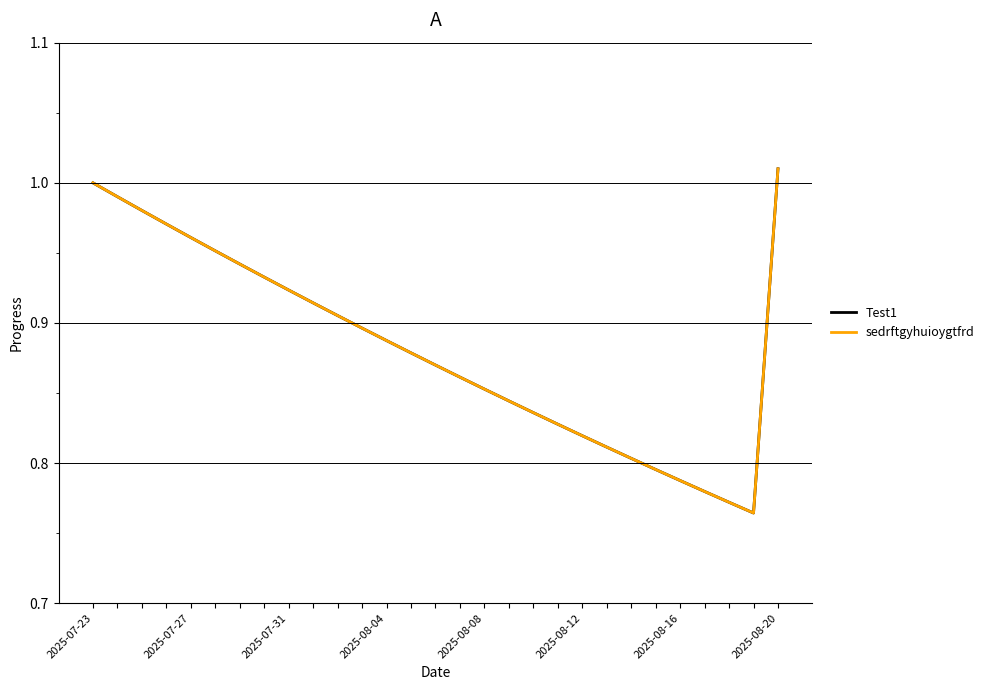

True or false: Test1 and sedrftgyhuioygtfrd cross at least once.

False